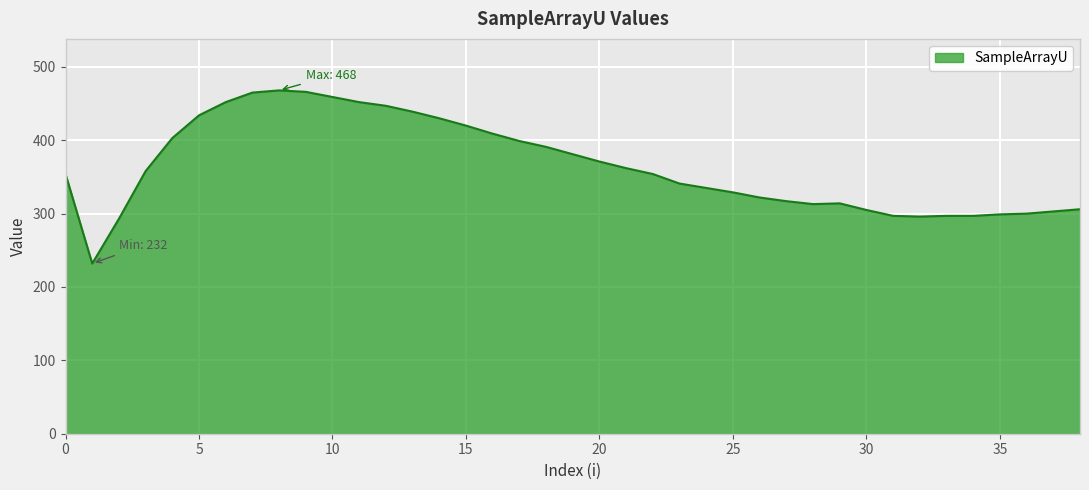

What is the smallest value displayed?

232